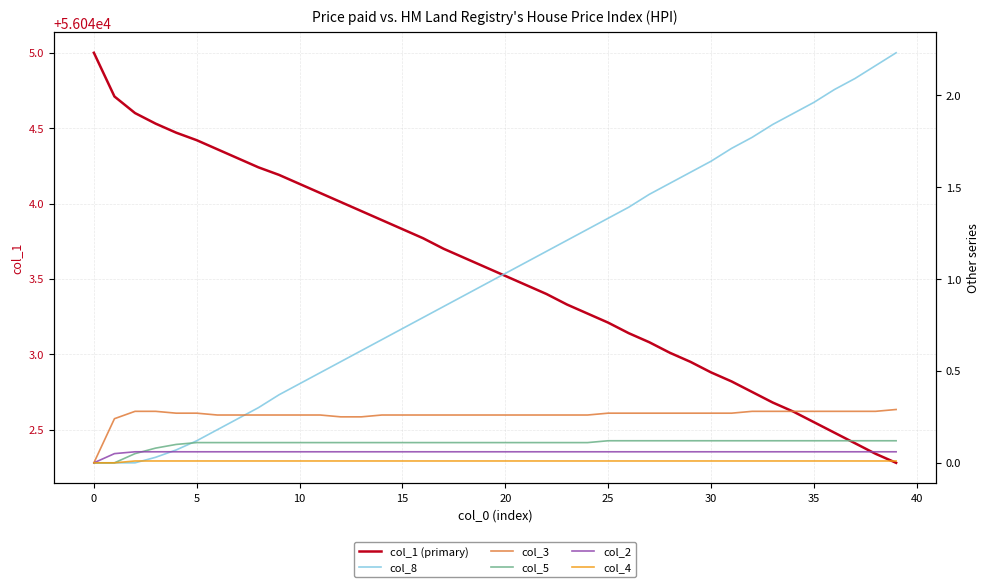

The col_8 series shows 0.6 at 13. True or false?

True